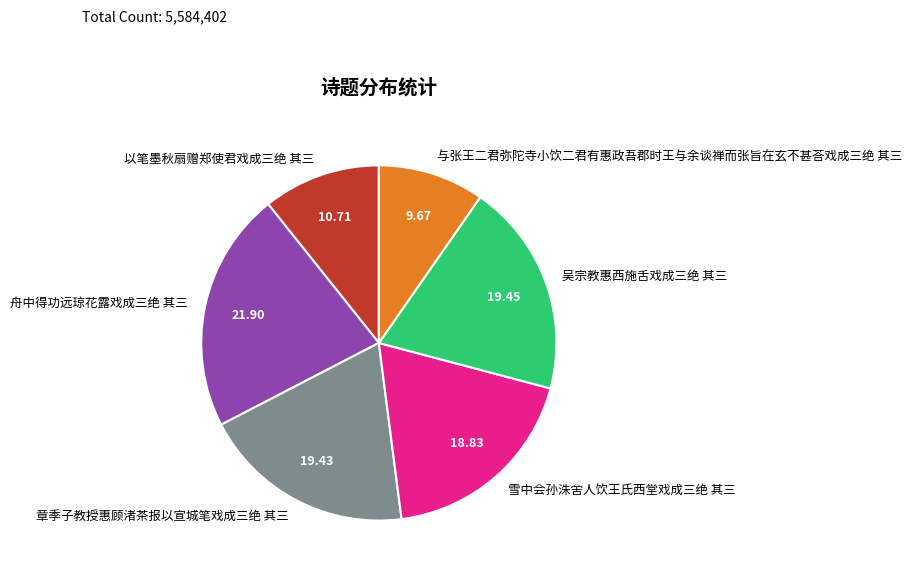

True or false: 章季子教授惠顾渚茶报以宣城笔戏成三绝 其三 accounts for 19% of the total.

True